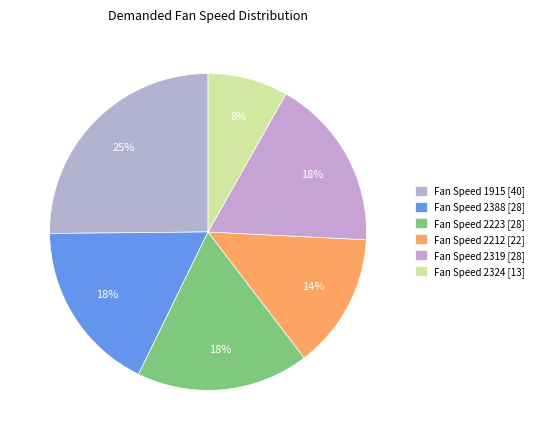

Count the number of slices in the pie.

6